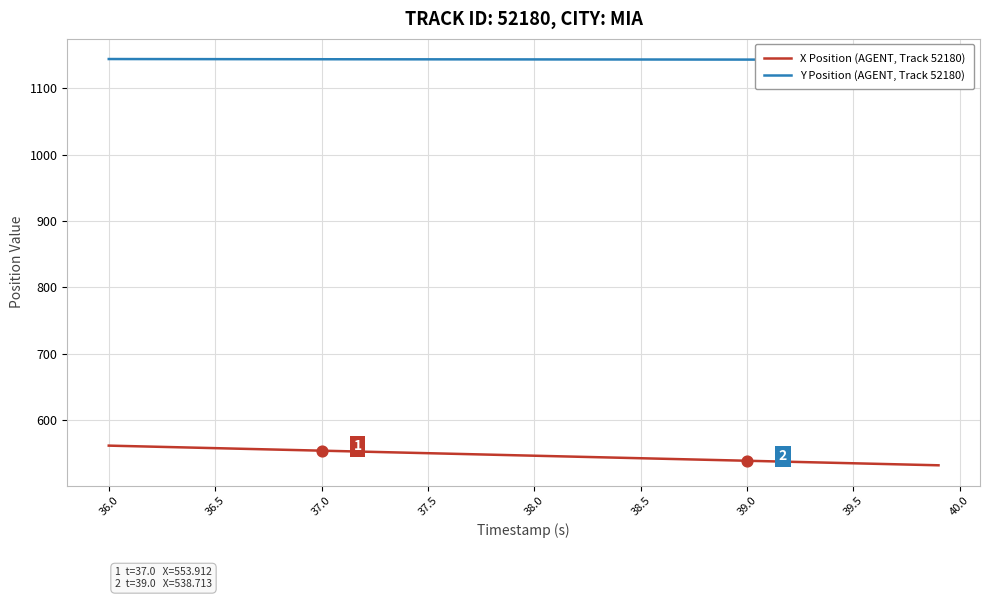

What are all the series names shown in the legend?

X Position (AGENT, Track 52180), Y Position (AGENT, Track 52180)